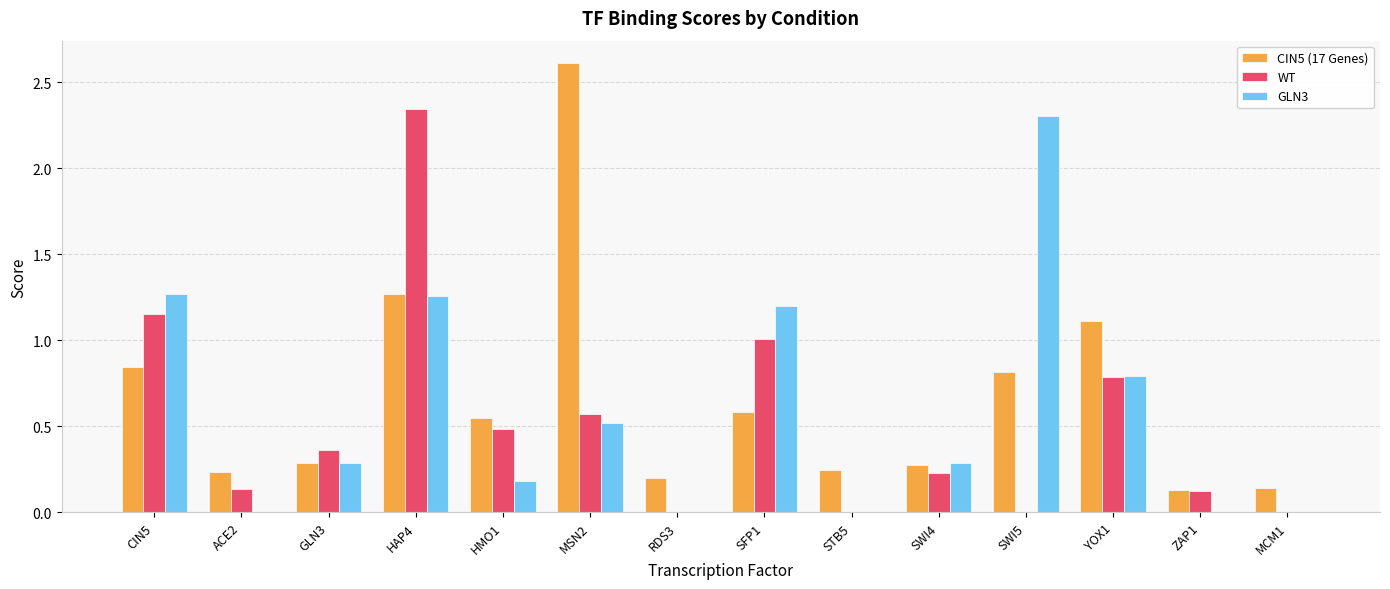

Between SWI4 and YOX1, which series saw the biggest shift?

CIN5 (17 Genes)